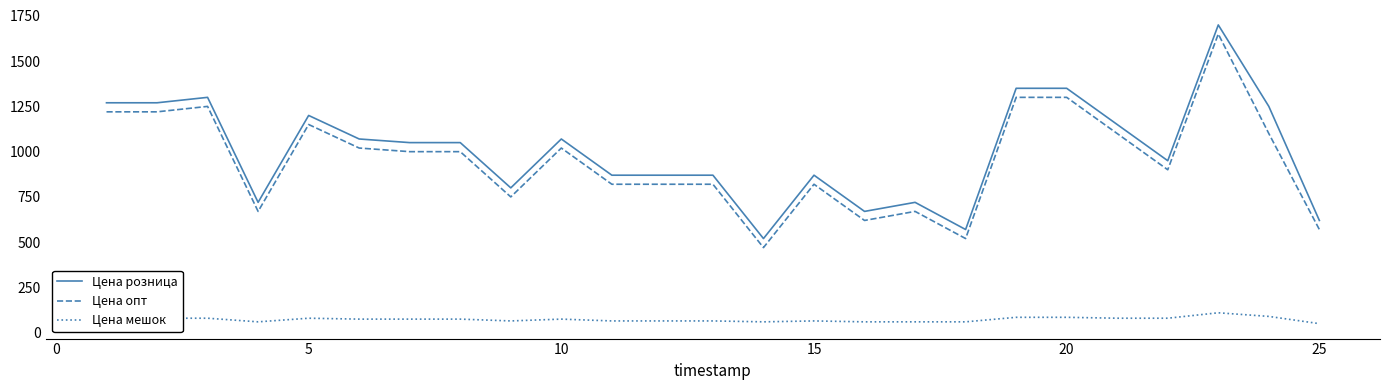

What is the difference between the maximum and minimum values in the Цена опт series?

1180